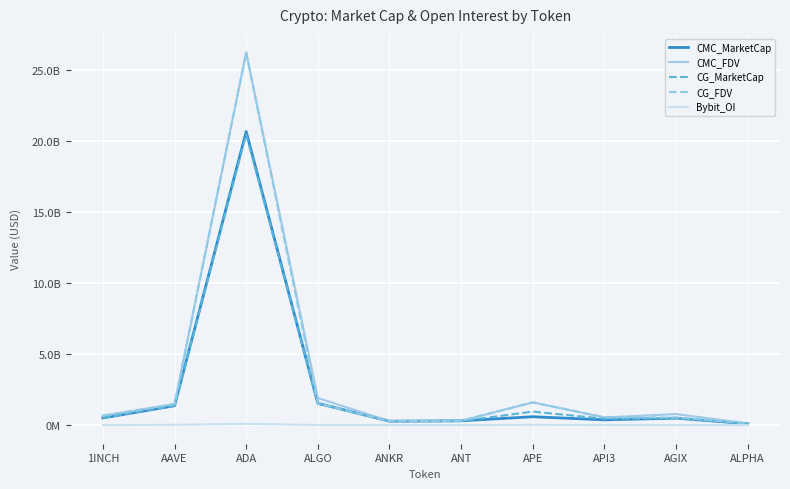

The Bybit_OI series shows 4561737.2 at ANT. True or false?

False